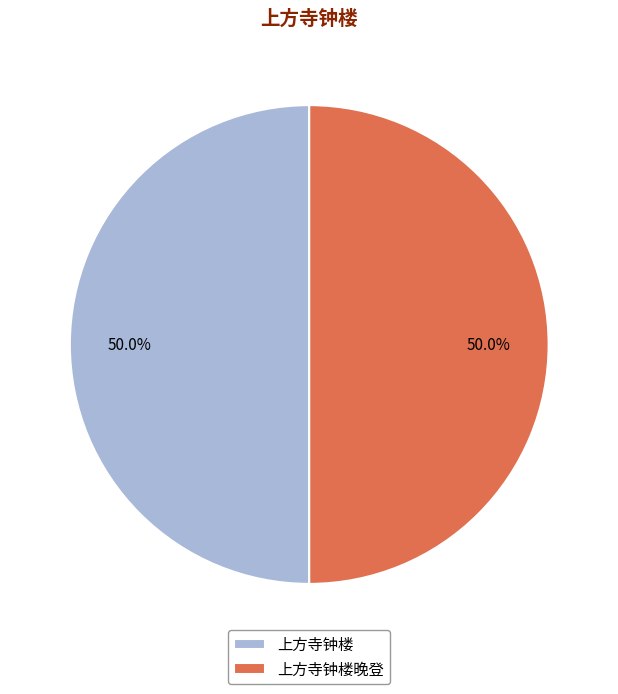

Approximately how many times larger is the value at 上方寺钟楼晚登 compared to 上方寺钟楼?

1.0